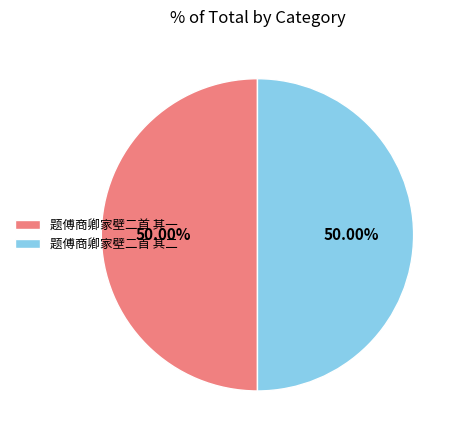

To the nearest percent, what percentage of the pie is 题傅商卿家壁二首 其一?

50%